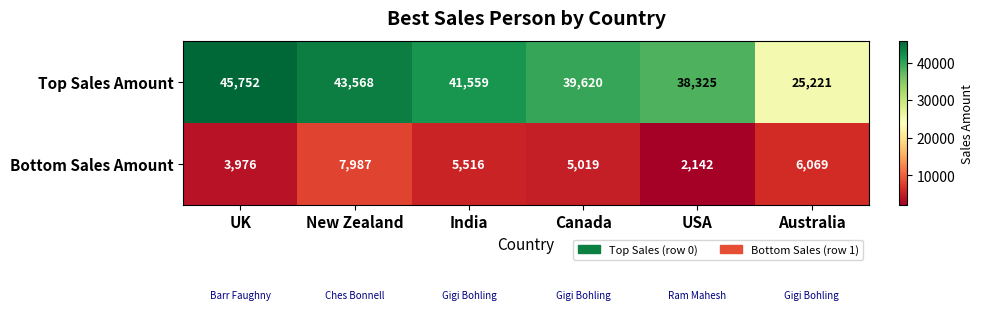

Reading left to right, transcribe all the data shown in this chart.

Top Sales Amount: UK=45752	New Zealand=43568	India=41559	Canada=39620	USA=38325	Australia=25221
Bottom Sales Amount: UK=3976	New Zealand=7987	India=5516	Canada=5019	USA=2142	Australia=6069